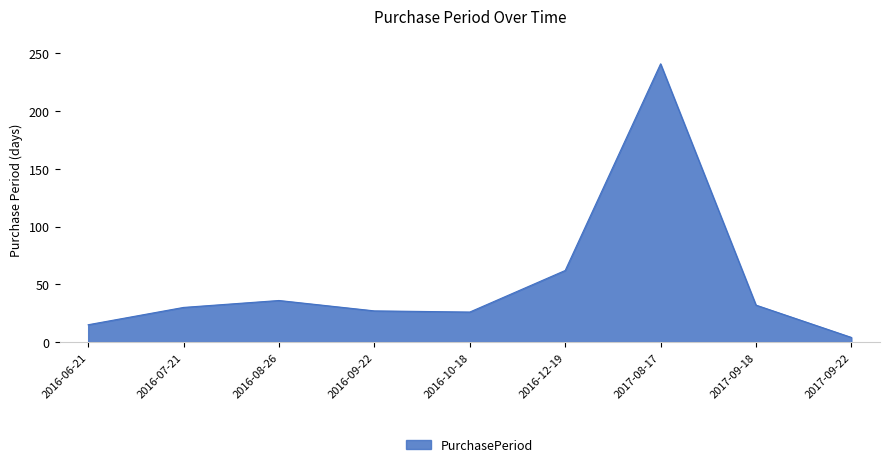

What is the greatest value displayed?

241